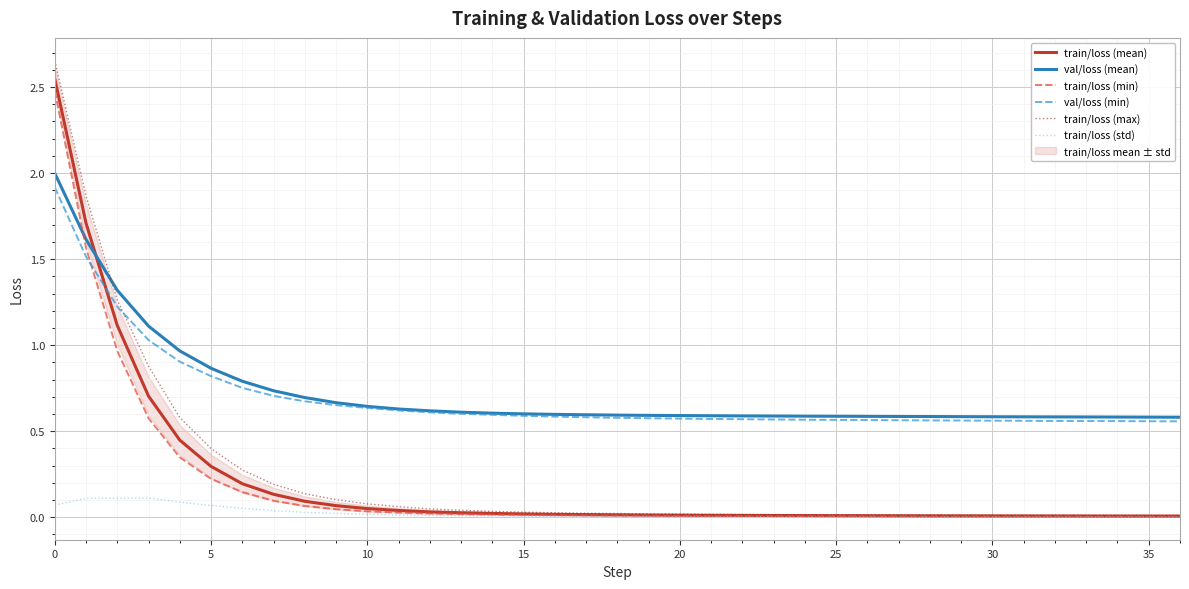

The val/loss (min) series shows 0.9 at 25. True or false?

False